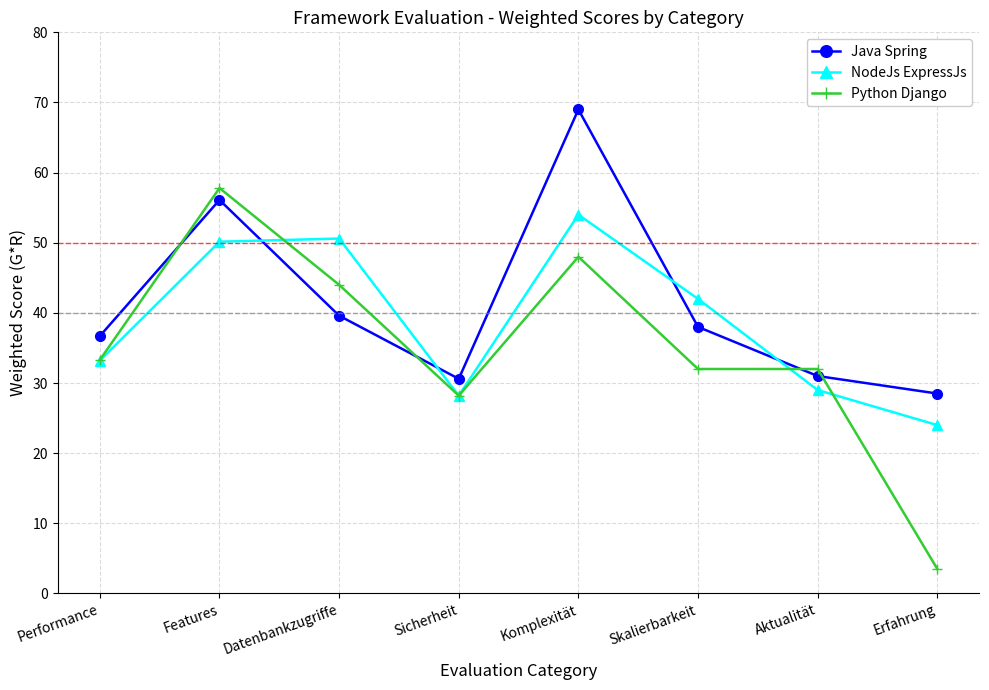

What is the difference between the Python Django values at Sicherheit and Datenbankzugriffe?

15.8